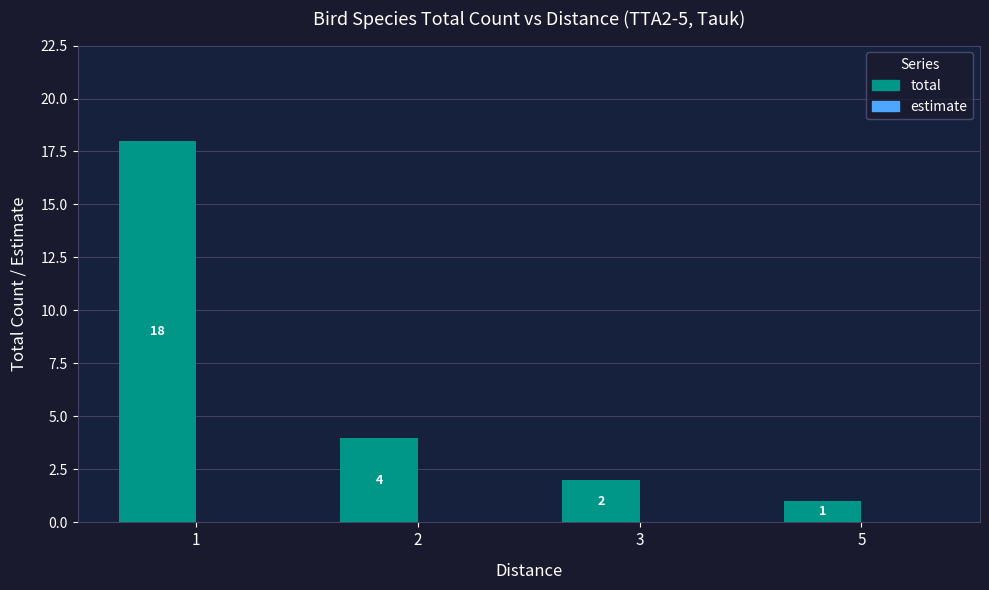

What is the sum of the values at 1 and 3?

20